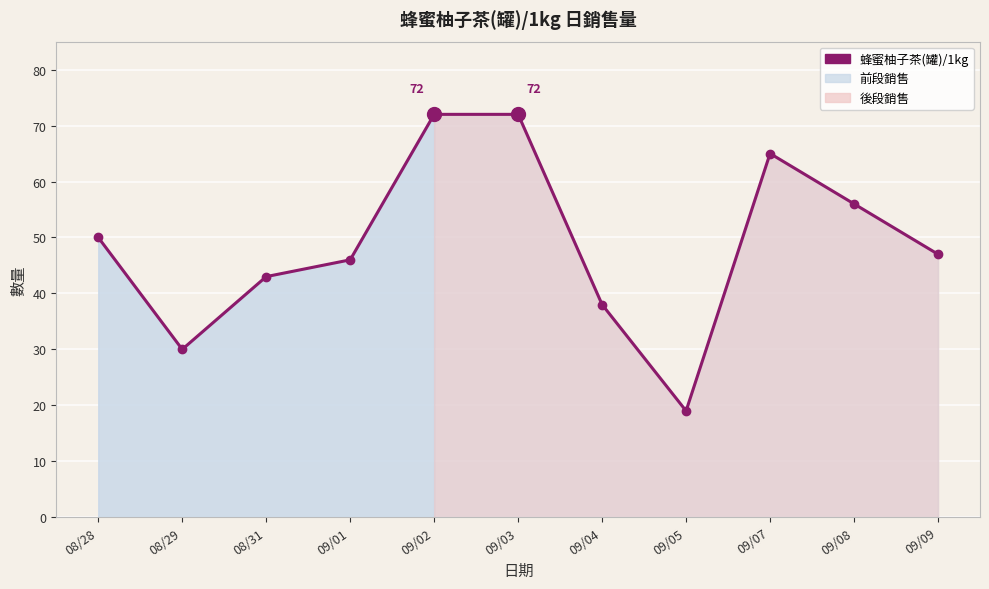

Reading right to left, extract all data points from this chart.

47	56	65	19	38	72	72	46	43	30	50